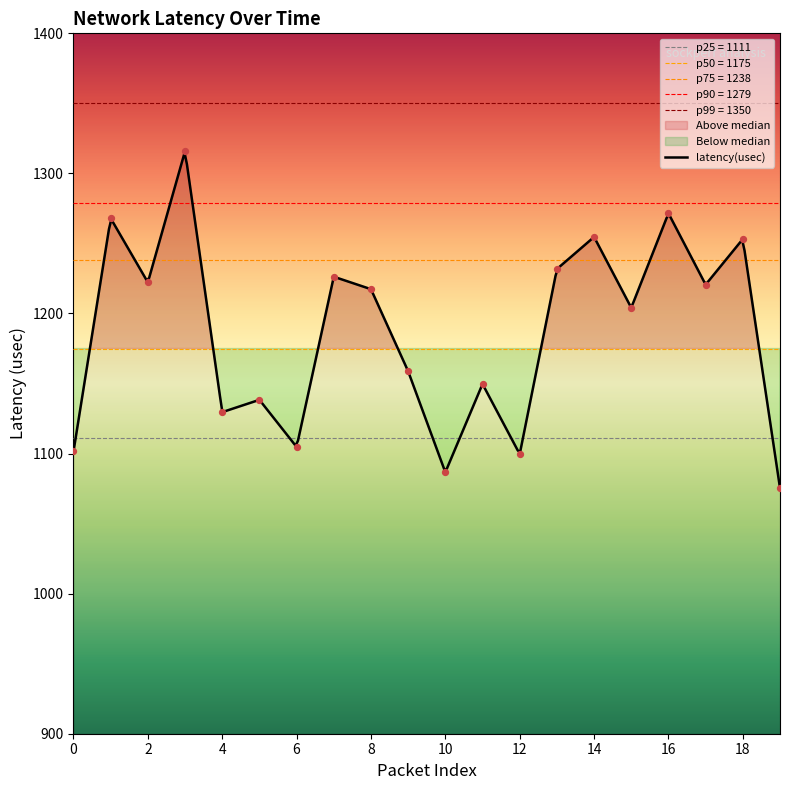

Which has a higher value, 7 or 12?

7